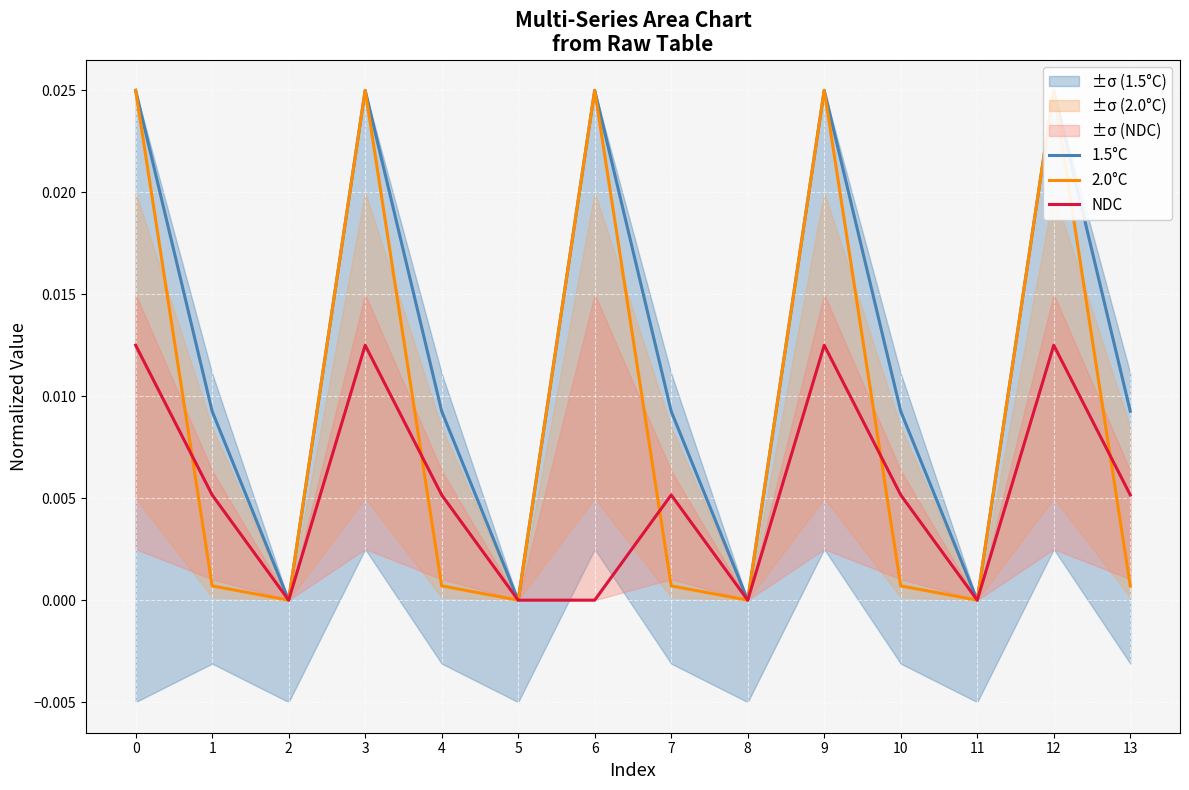

True or false: NDC has more than 0 interior local peaks.

True